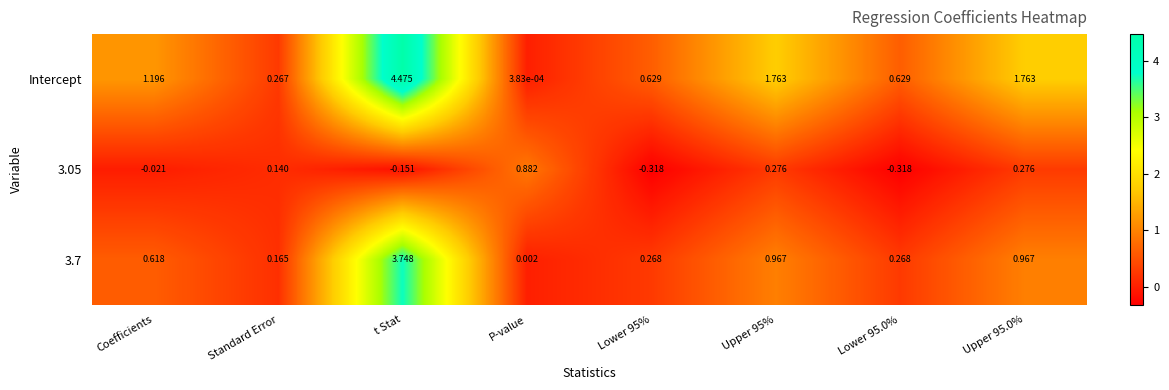

Which series has the largest range (max minus min)?

Intercept